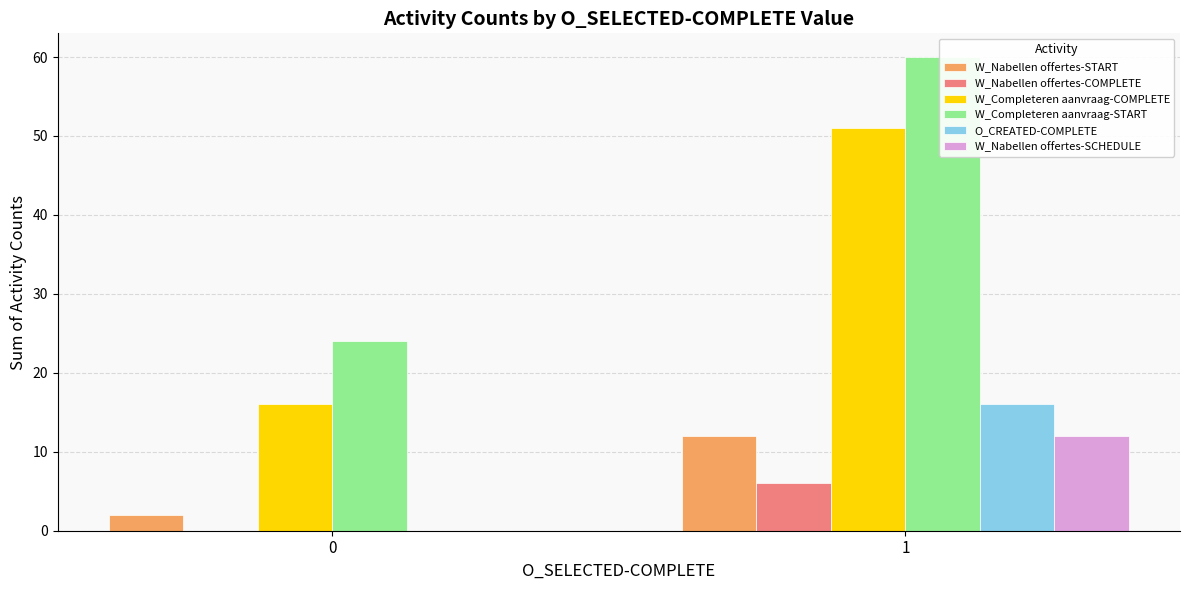

True or false: W_Nabellen offertes-COMPLETE has a value of 6 at 1.

True